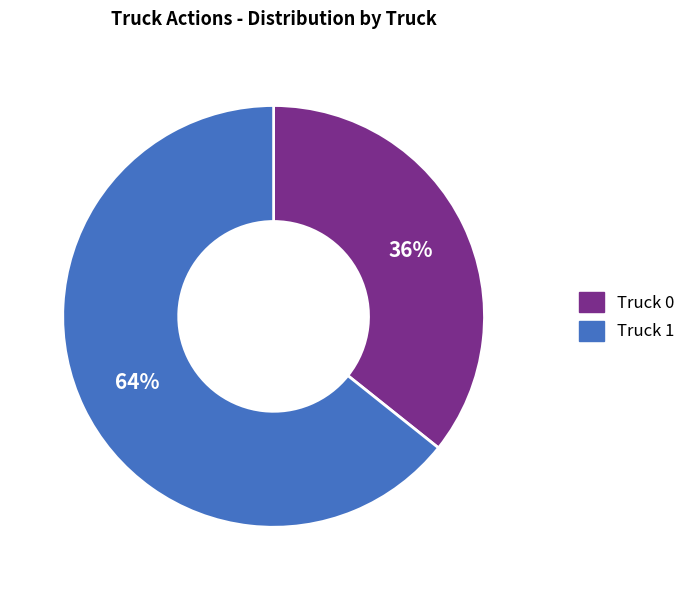

Does any single category account for the majority?

Yes